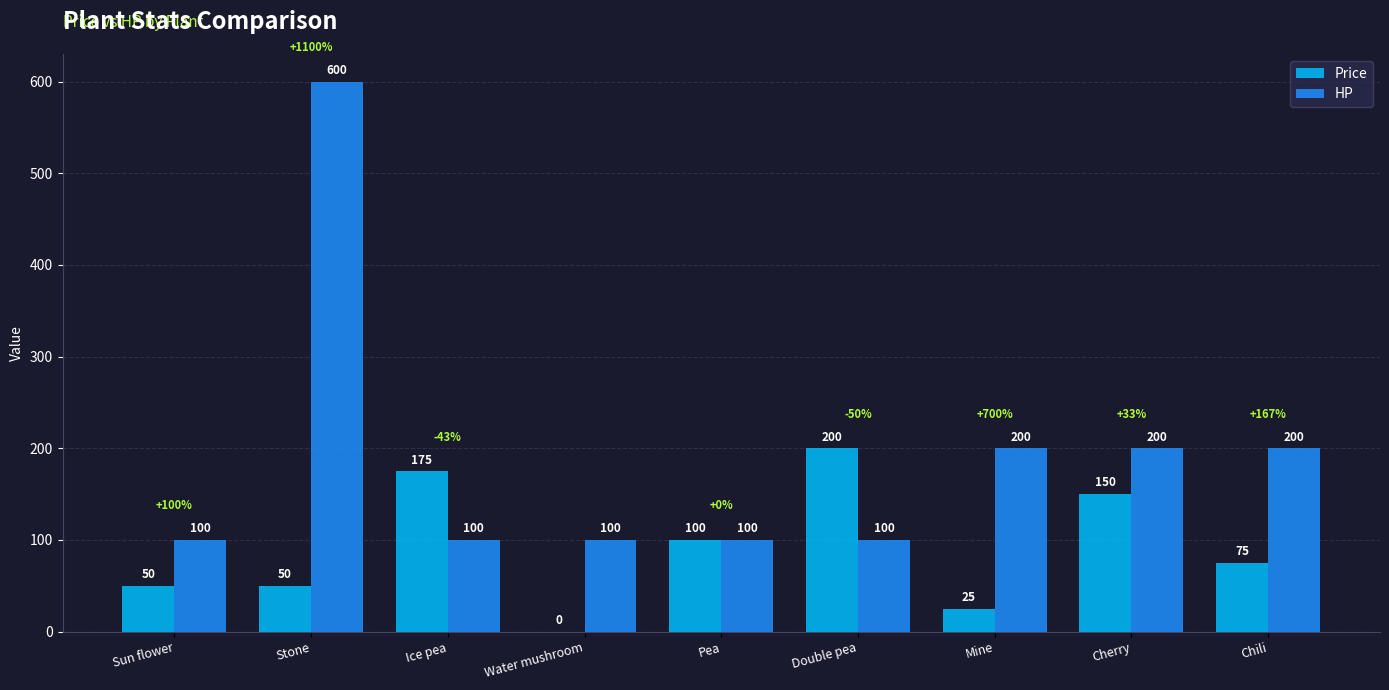

The HP series shows 176 at Water mushroom. True or false?

False